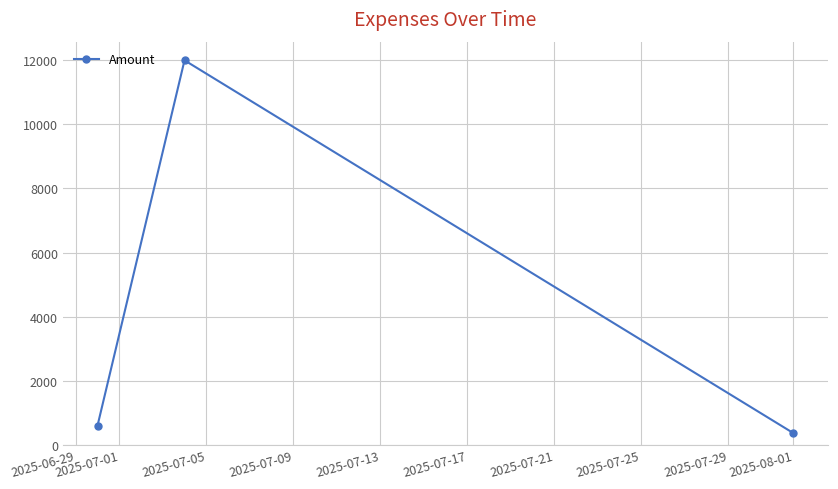

Reading left to right, what are all the values shown in this chart?

600	12000	365